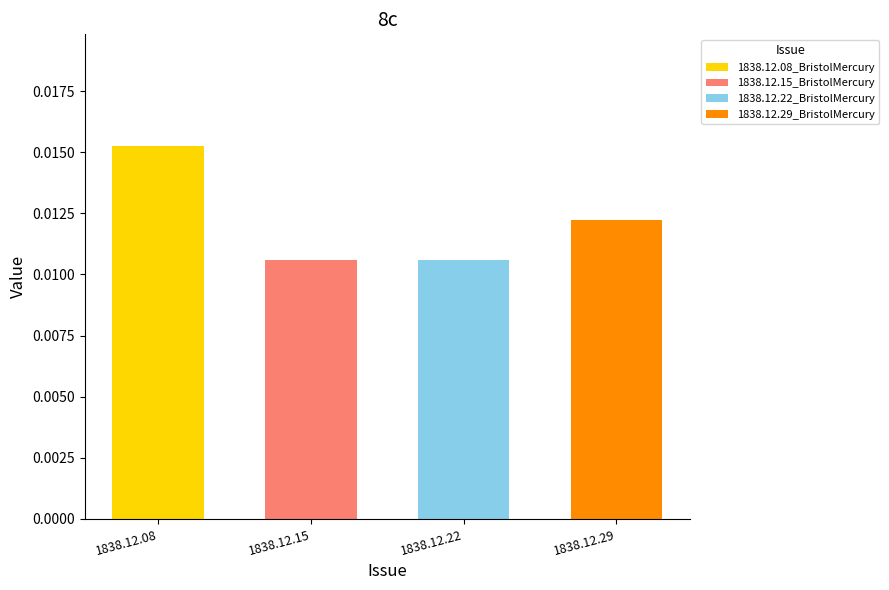

Which label corresponds to the largest value in the chart?

1838.12.08_BristolMercury